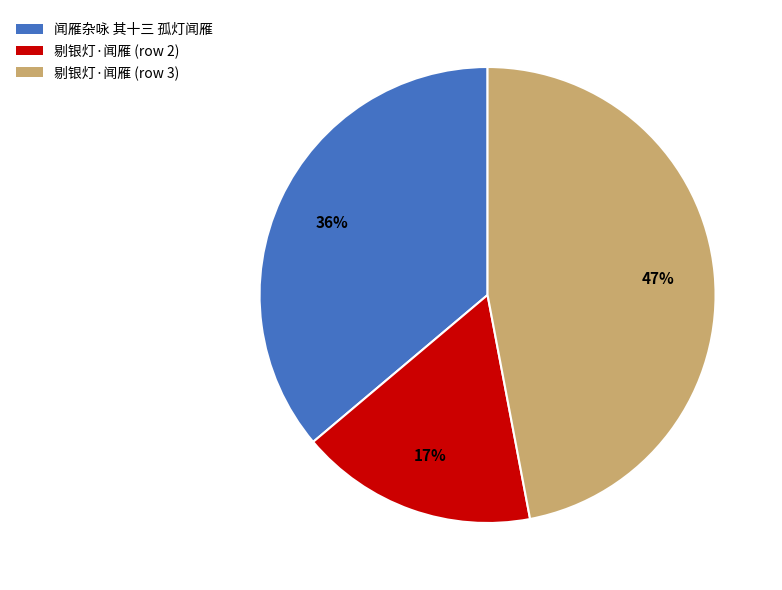

Is it true that 剔银灯·闻雁 (row 2) is 17% of the pie?

True